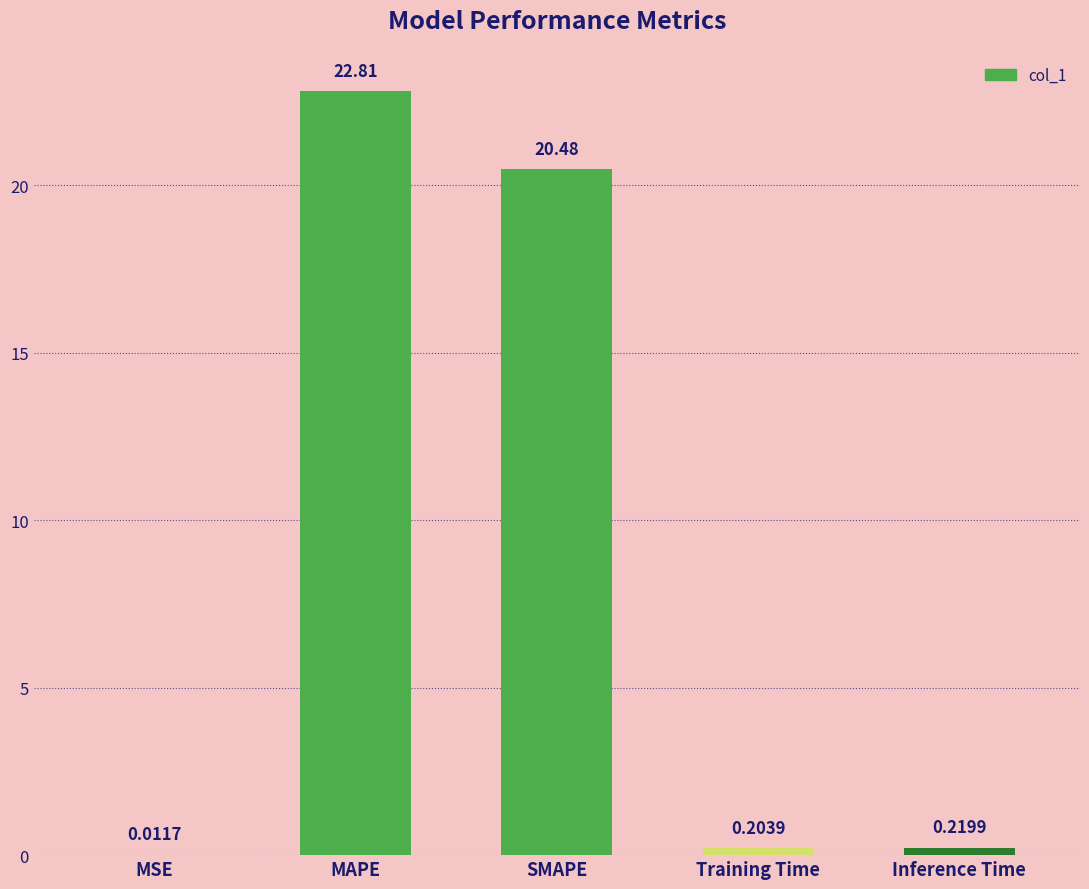

What is the sum of all values?

43.7